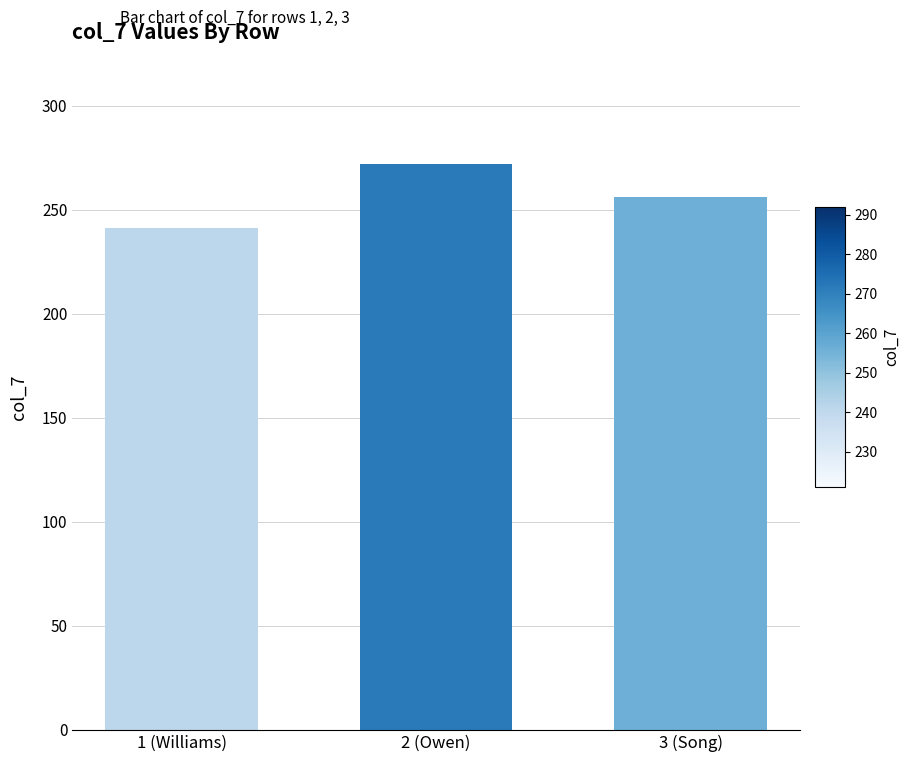

Reading left to right, list all the values displayed in this chart.

241	272	256